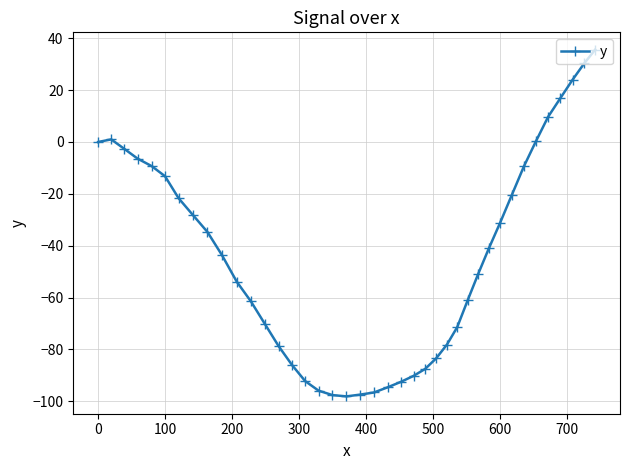

True or false: there are more than 0 points higher than both neighbors.

True